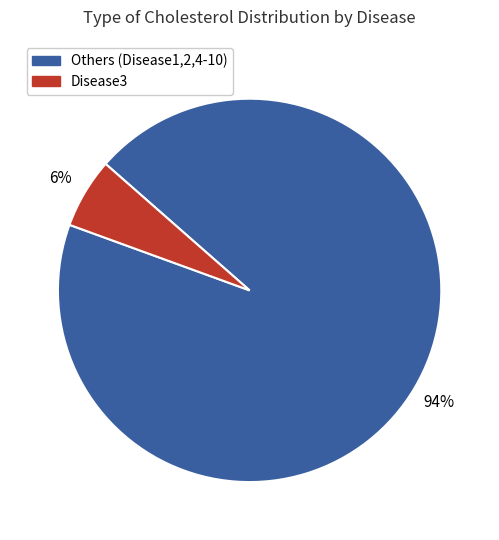

The Disease3 slice represents 6% of the pie. True or false?

True